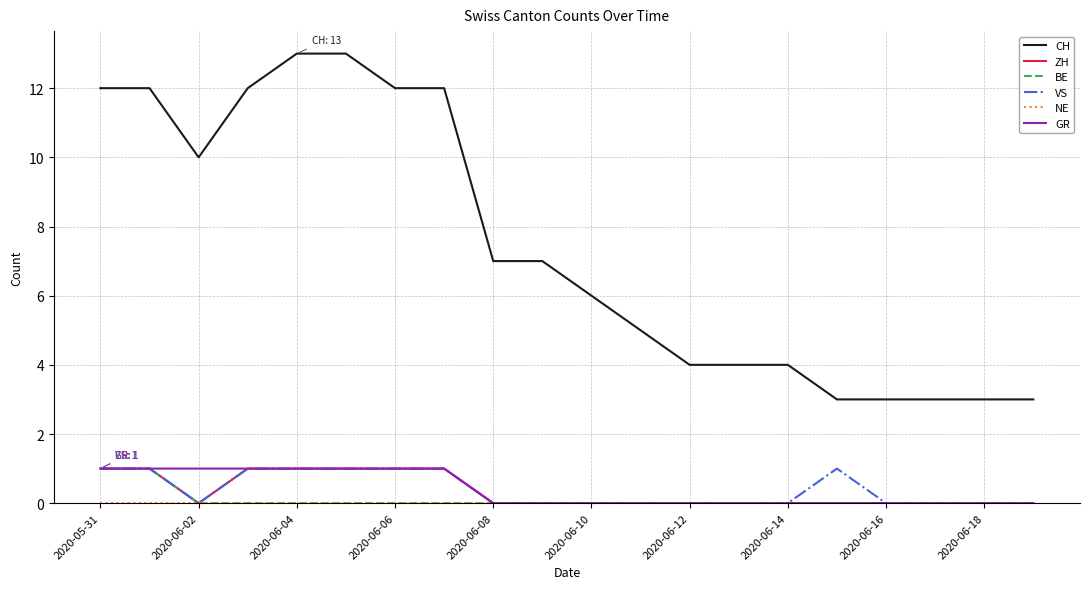

Which series has the widest spread of values?

CH